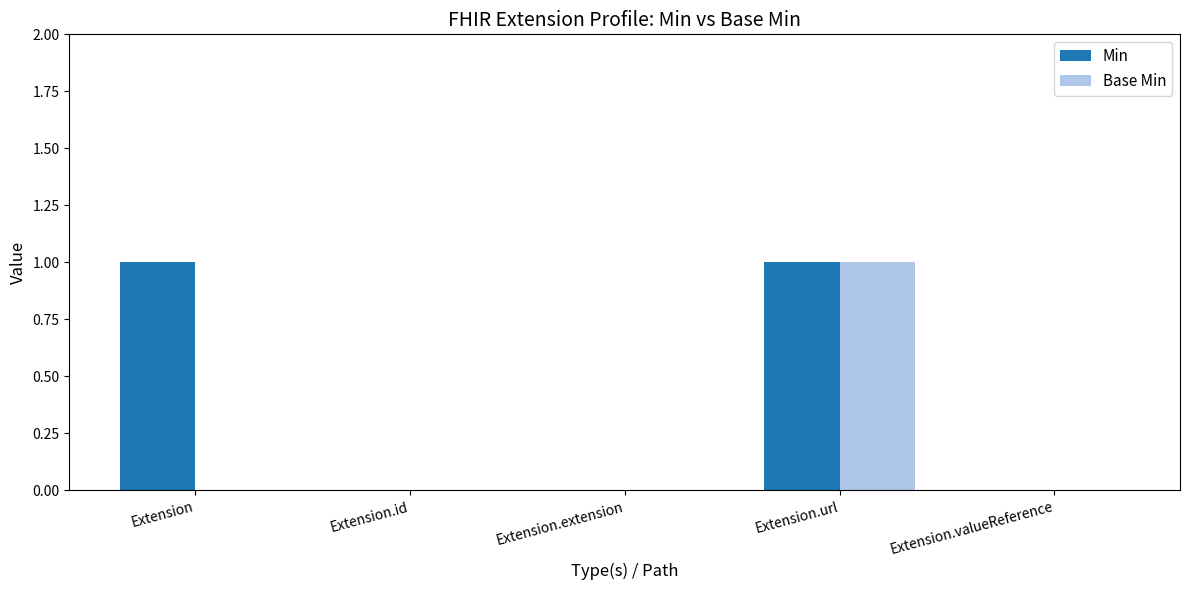

What is the sum of the Min values at Extension.url and Extension.valueReference?

1